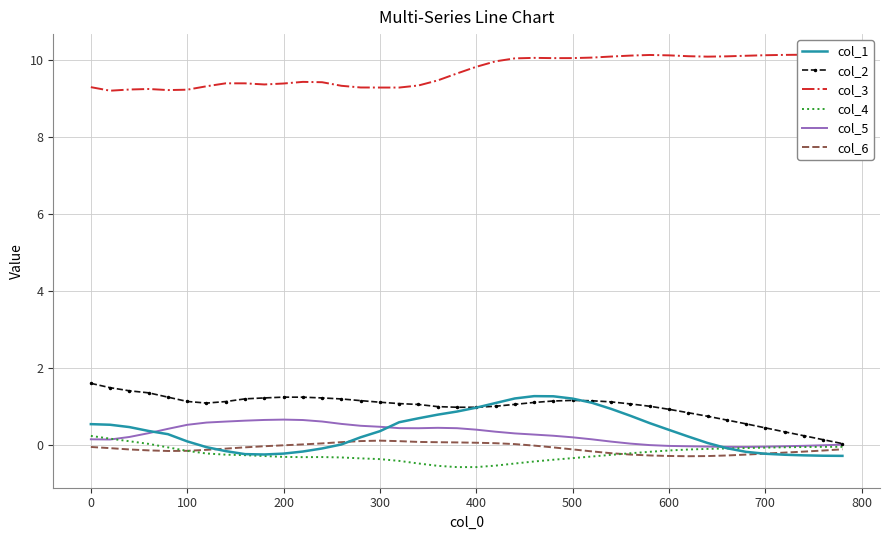

True or false: col_6 and col_5 cross at least once.

False